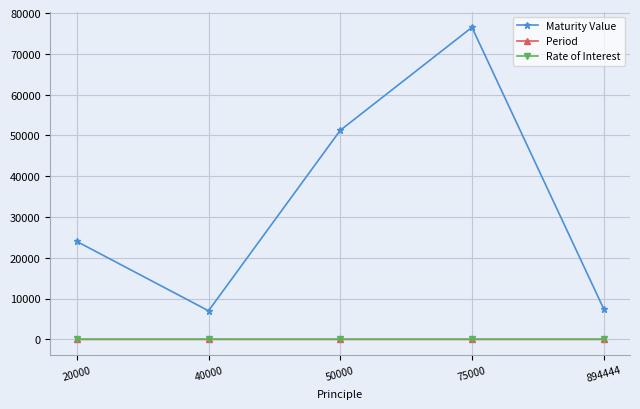

Which series has the widest spread of values?

Maturity Value